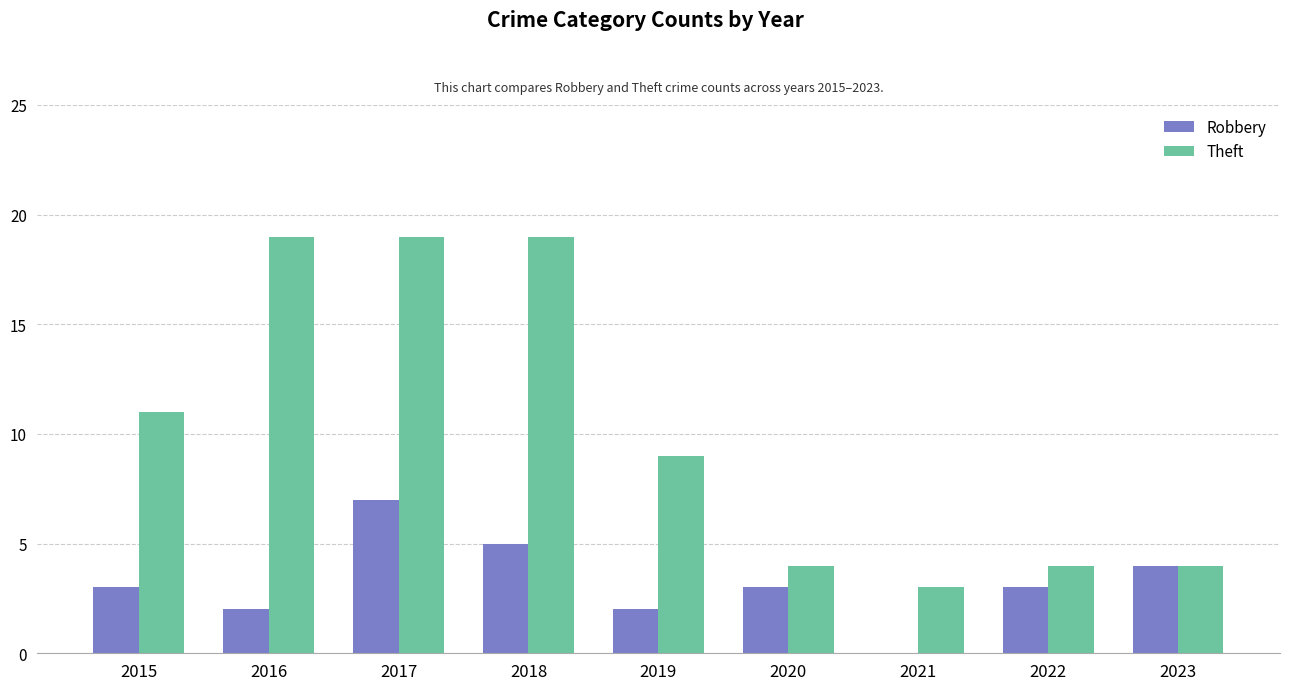

Which series has the largest total across all categories?

Theft